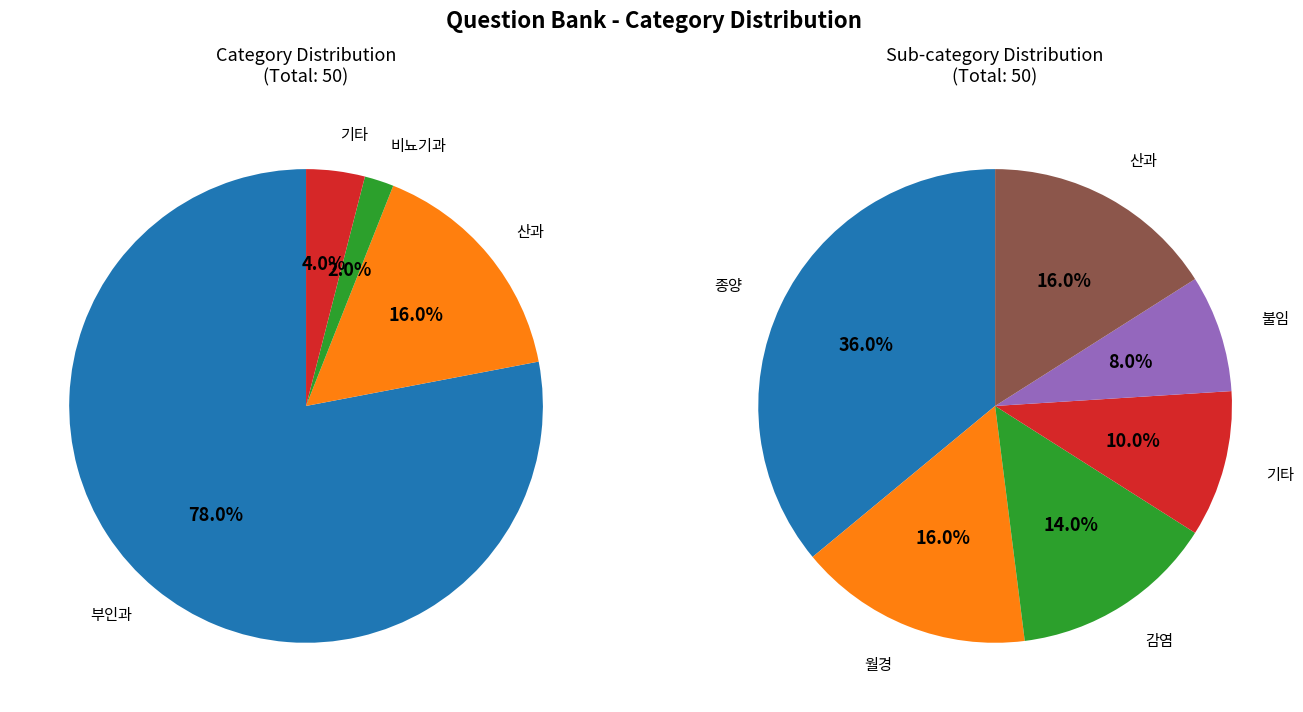

The 비뇨기과 slice represents 15% of the pie. True or false?

False